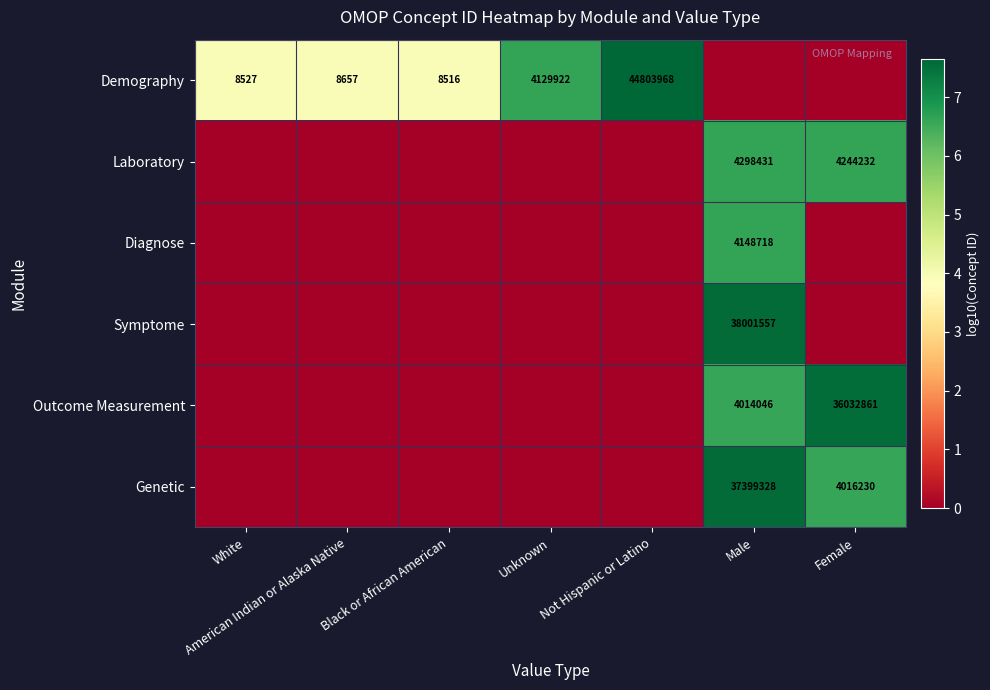

The value of Outcome Measurement at Female is 36032861. True or false?

True